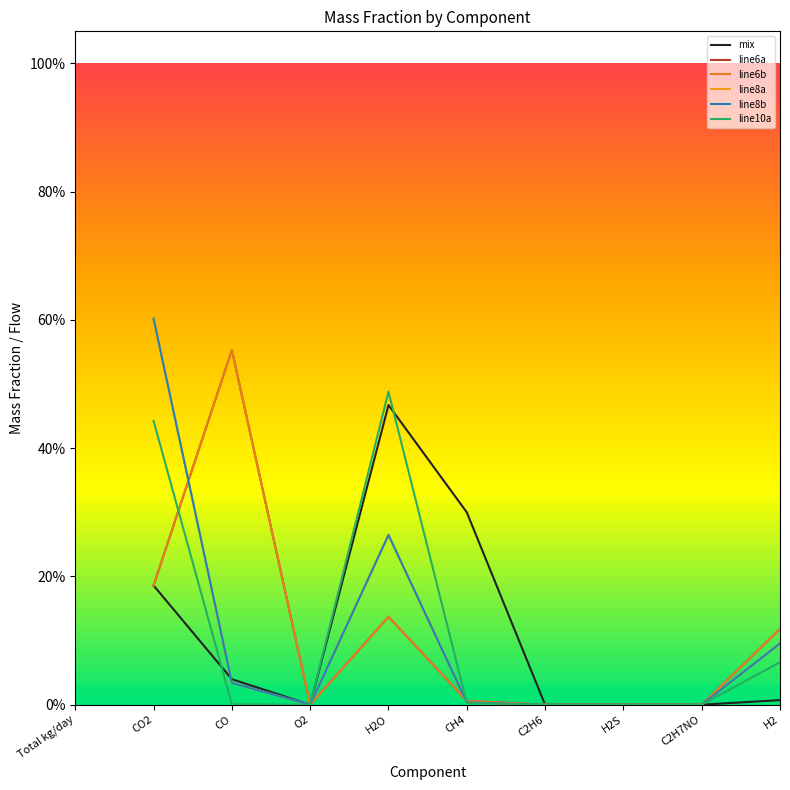

Does the chart have visible grid lines?

No